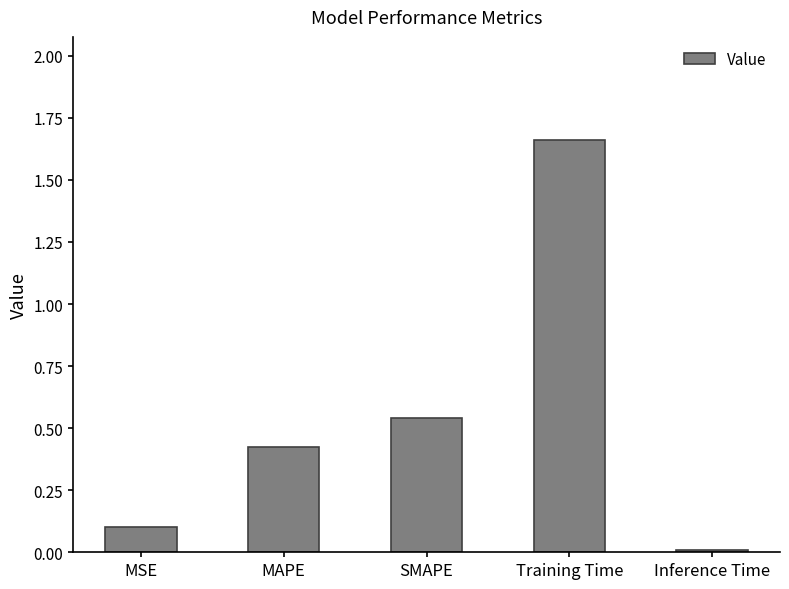

True or false: the data shows 2.7 at Training Time.

False